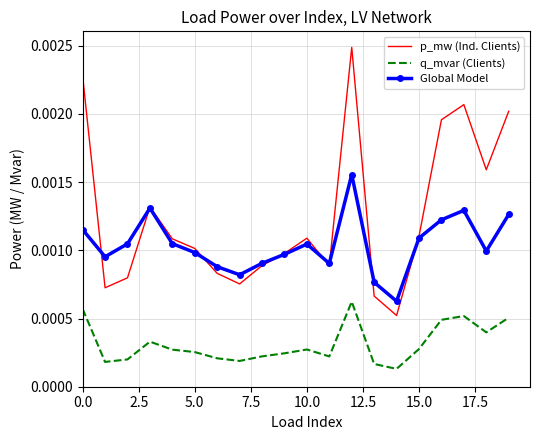

True or false: q_mvar (Clients) and p_mw (Ind. Clients) cross at least once.

False